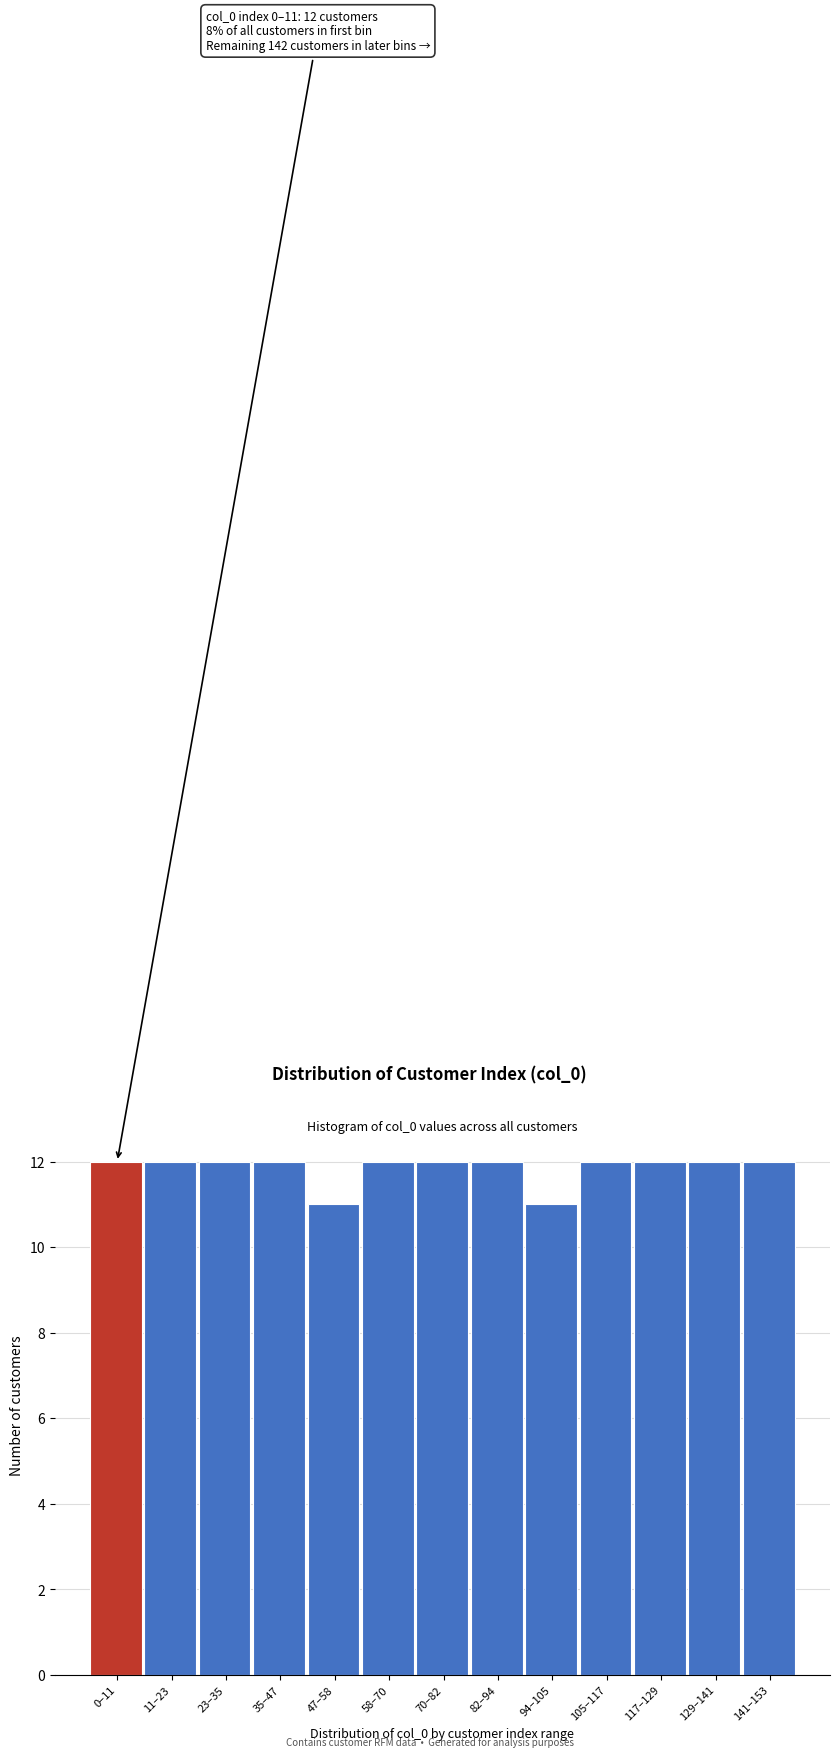

Reading left to right, extract all data points from this chart.

12	12	12	12	11	12	12	12	11	12	12	12	12